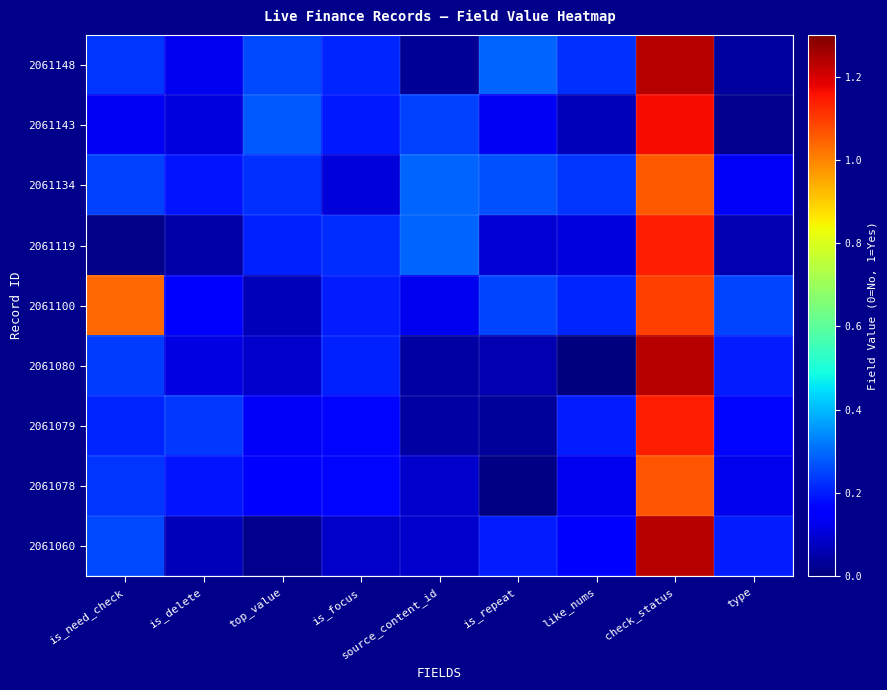

Reading right to left, transcribe all the data shown in this chart.

2061148: type=0.0	check_status=1.2	like_nums=0.2	is_repeat=0.3	source_content_id=0.0	is_focus=0.2	top_value=0.3	is_delete=0.1	is_need_check=0.2
2061143: type=0.0	check_status=1.2	like_nums=0.1	is_repeat=0.1	source_content_id=0.2	is_focus=0.2	top_value=0.3	is_delete=0.1	is_need_check=0.1
2061134: type=0.1	check_status=1.1	like_nums=0.2	is_repeat=0.3	source_content_id=0.3	is_focus=0.1	top_value=0.2	is_delete=0.2	is_need_check=0.2
2061119: type=0.1	check_status=1.1	like_nums=0.1	is_repeat=0.1	source_content_id=0.3	is_focus=0.2	top_value=0.2	is_delete=0.0	is_need_check=0.0
2061100: type=0.2	check_status=1.1	like_nums=0.2	is_repeat=0.2	source_content_id=0.1	is_focus=0.2	top_value=0.1	is_delete=0.1	is_need_check=1.0
2061080: type=0.2	check_status=1.2	like_nums=0.0	is_repeat=0.1	source_content_id=0.0	is_focus=0.2	top_value=0.1	is_delete=0.1	is_need_check=0.2
2061079: type=0.2	check_status=1.1	like_nums=0.2	is_repeat=0.0	source_content_id=0.0	is_focus=0.2	top_value=0.1	is_delete=0.2	is_need_check=0.2
2061078: type=0.1	check_status=1.1	like_nums=0.1	is_repeat=0.0	source_content_id=0.1	is_focus=0.2	top_value=0.2	is_delete=0.2	is_need_check=0.2
2061060: type=0.2	check_status=1.2	like_nums=0.2	is_repeat=0.2	source_content_id=0.1	is_focus=0.1	top_value=0.0	is_delete=0.1	is_need_check=0.3